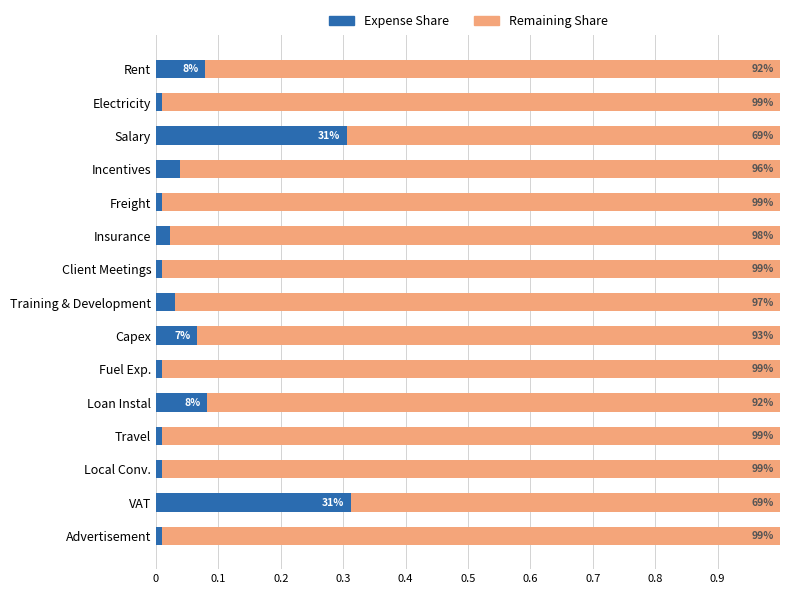

What are all the series names shown in the legend?

Expense Share, Remaining Share